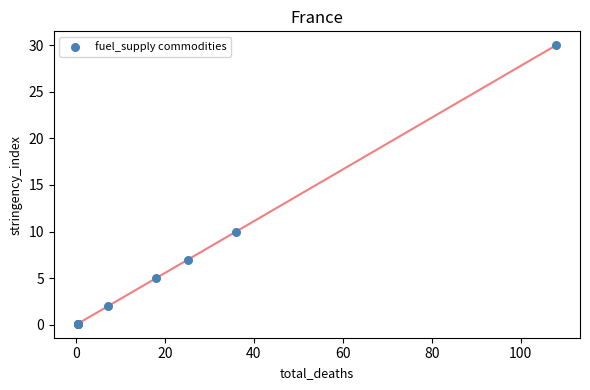

What Y value in the scatter plot is closest to 15?

10.0